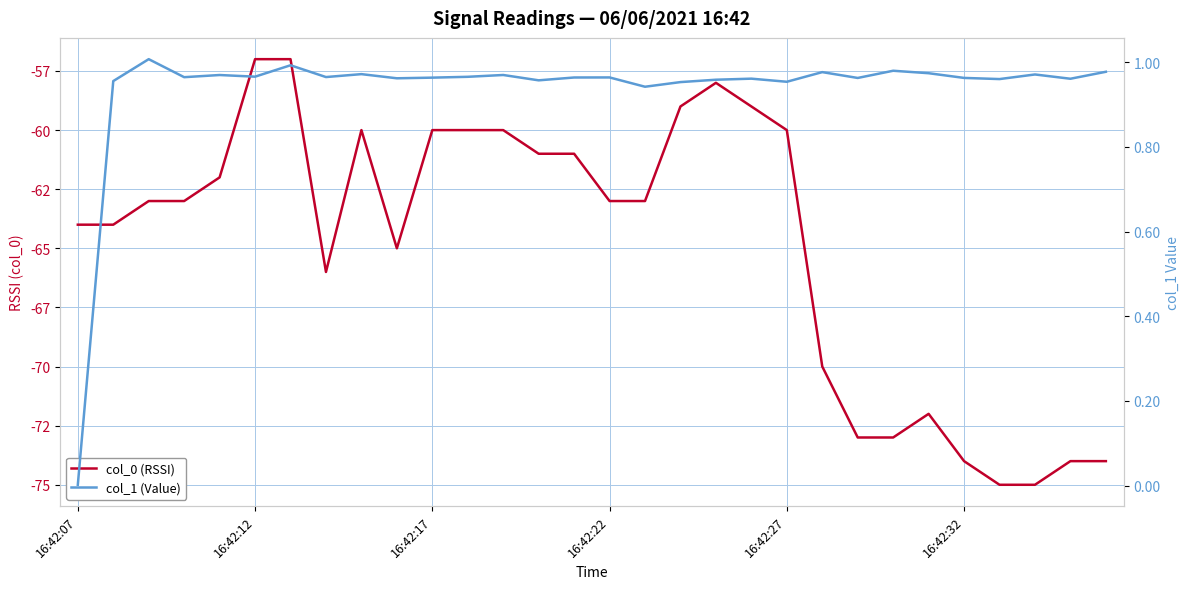

At how many categories does at least one series exceed -18?

30